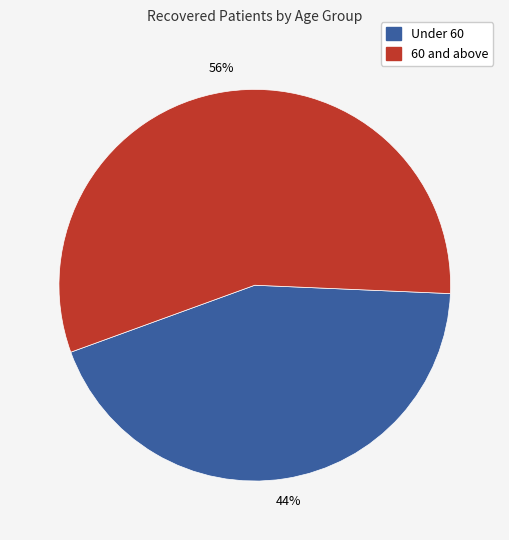

To the nearest percent, what is the average slice percentage?

50%